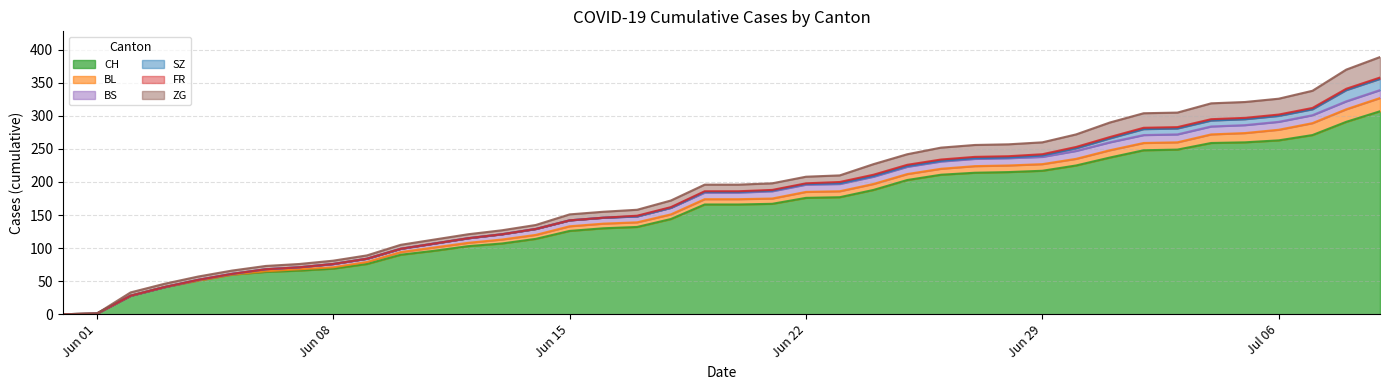

Does the chart display data point markers on the line(s)?

No